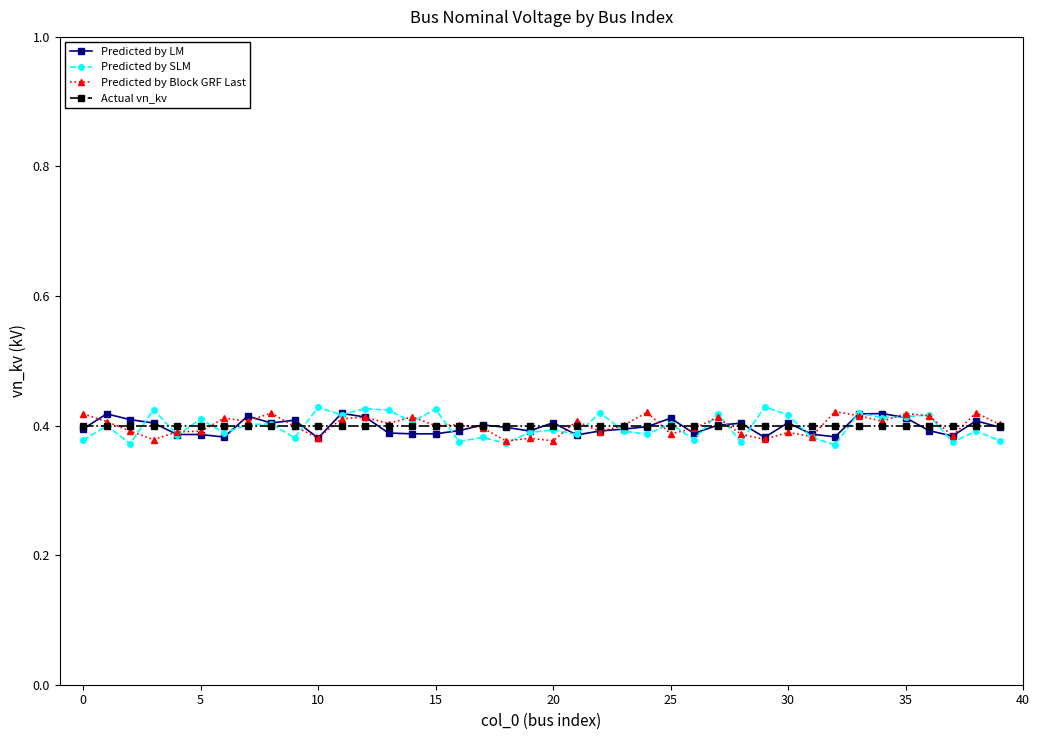

Which series has the largest range (max minus min)?

Predicted by SLM